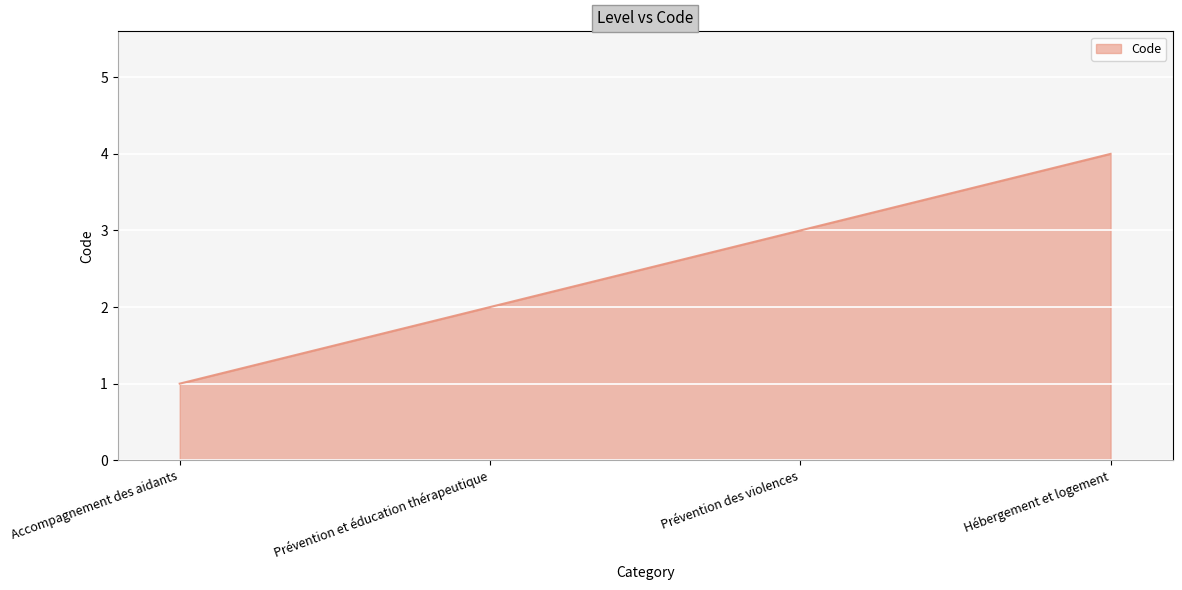

What is the greatest value displayed?

4